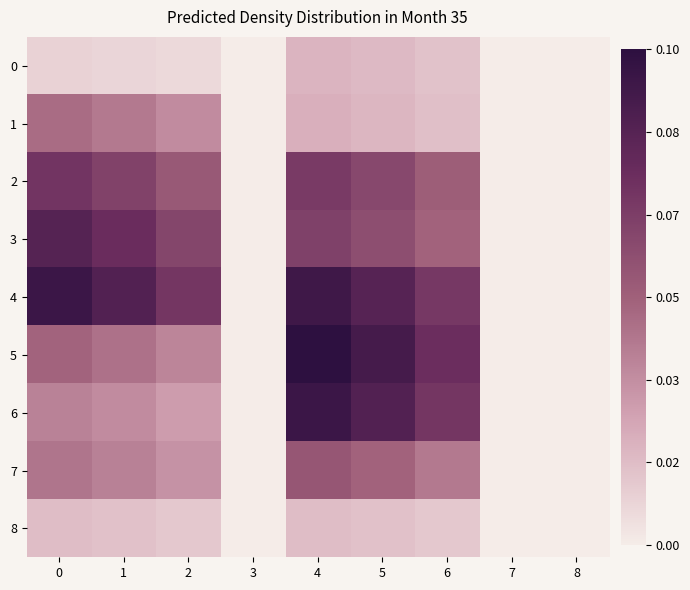

At which category is the sum across all series the highest?

4